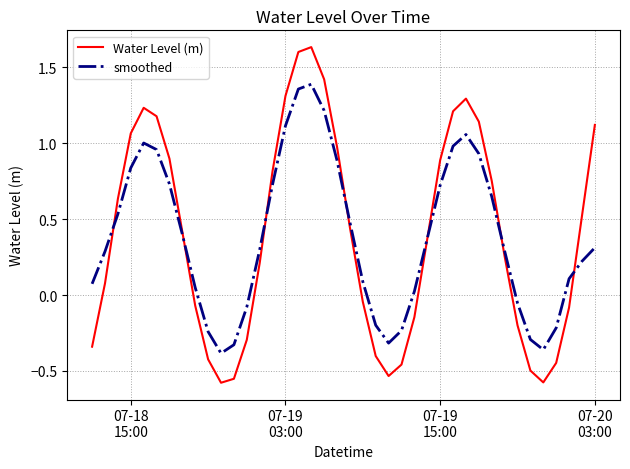

How many lines are shown in the chart?

2